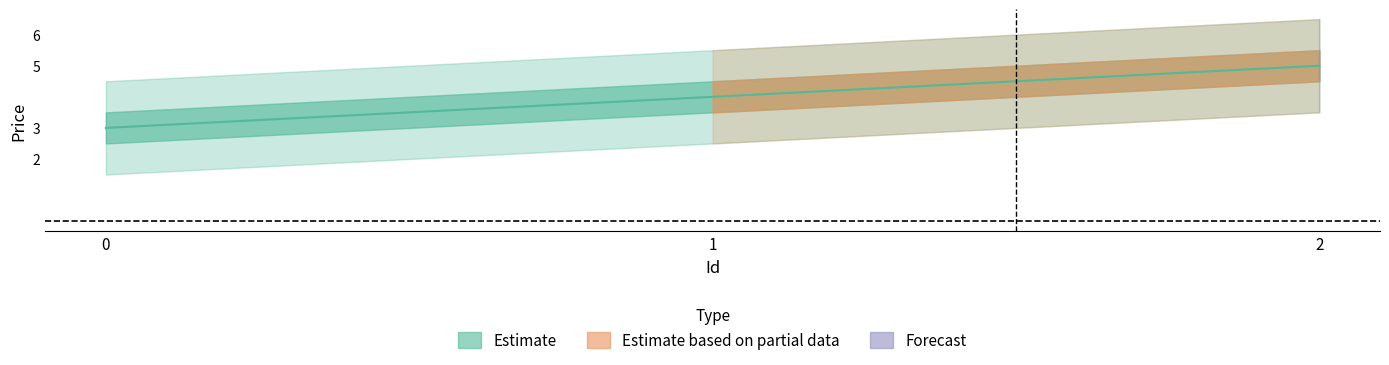

Count the number of categories in the chart.

3